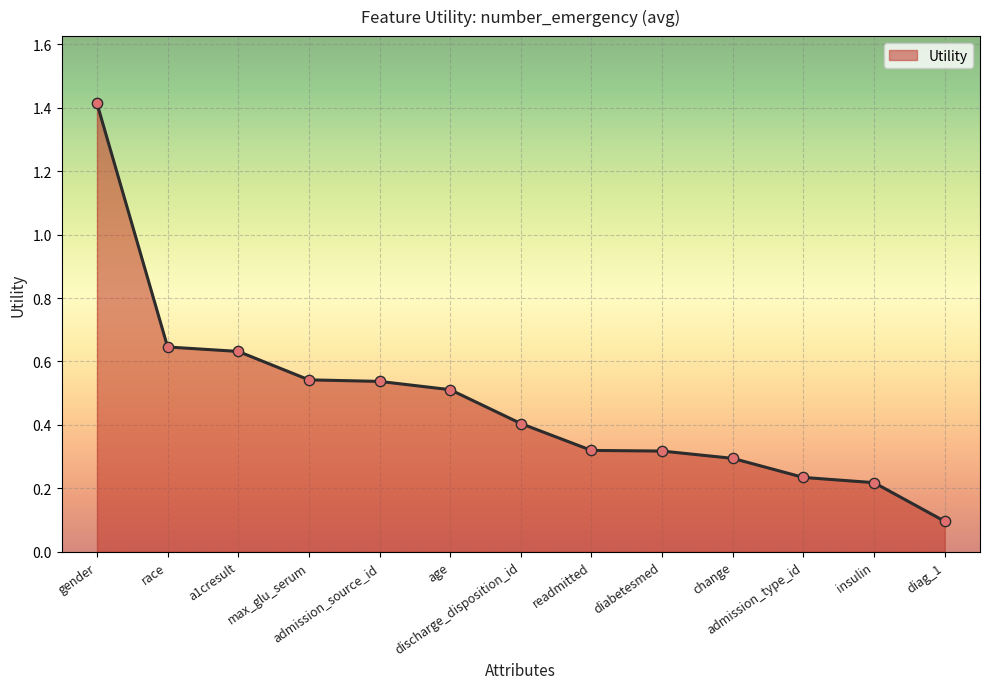

What is the change in value from discharge_disposition_id to diabetesmed?

-0.1